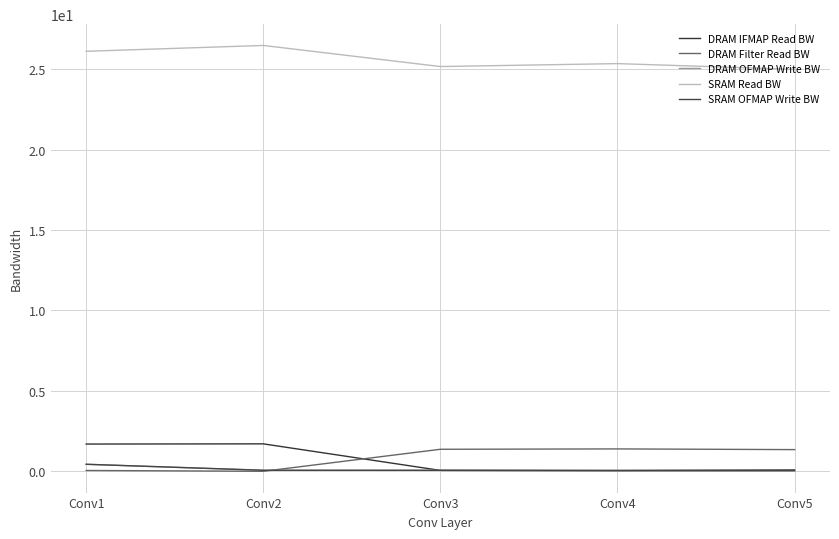

At how many categories does at least one series exceed 5?

5